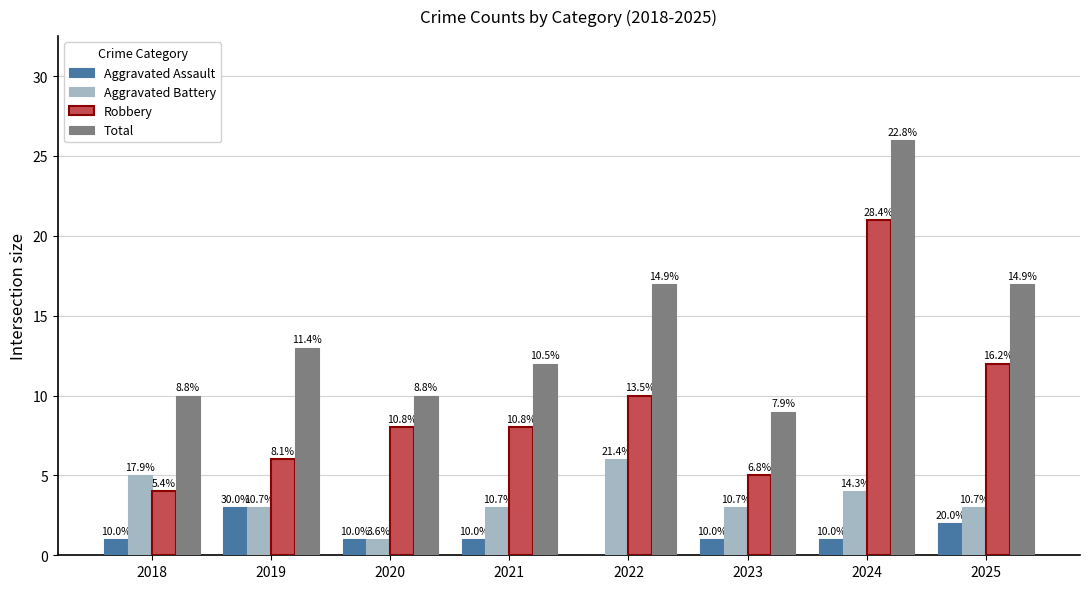

How many groups of bars are there?

8